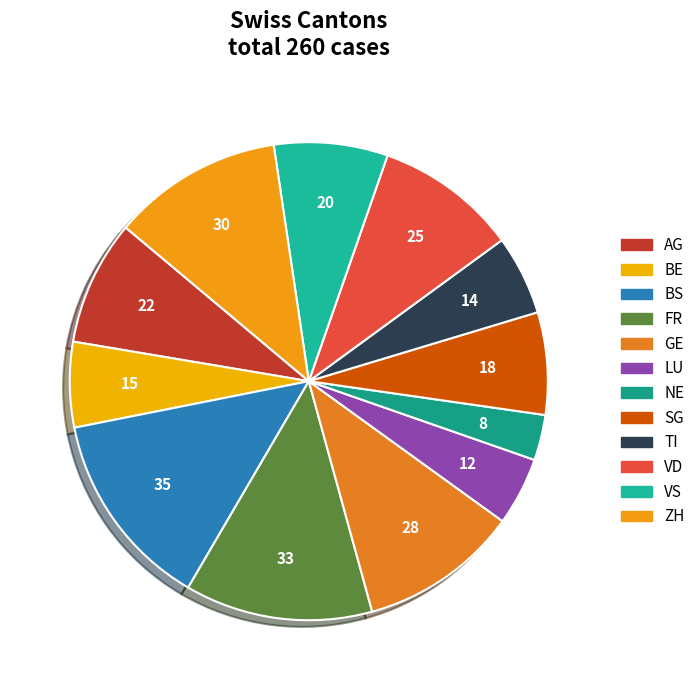

Rank the categories by value from highest to lowest.

BS, FR, ZH, GE, VD, AG, VS, SG, BE, TI, LU, NE